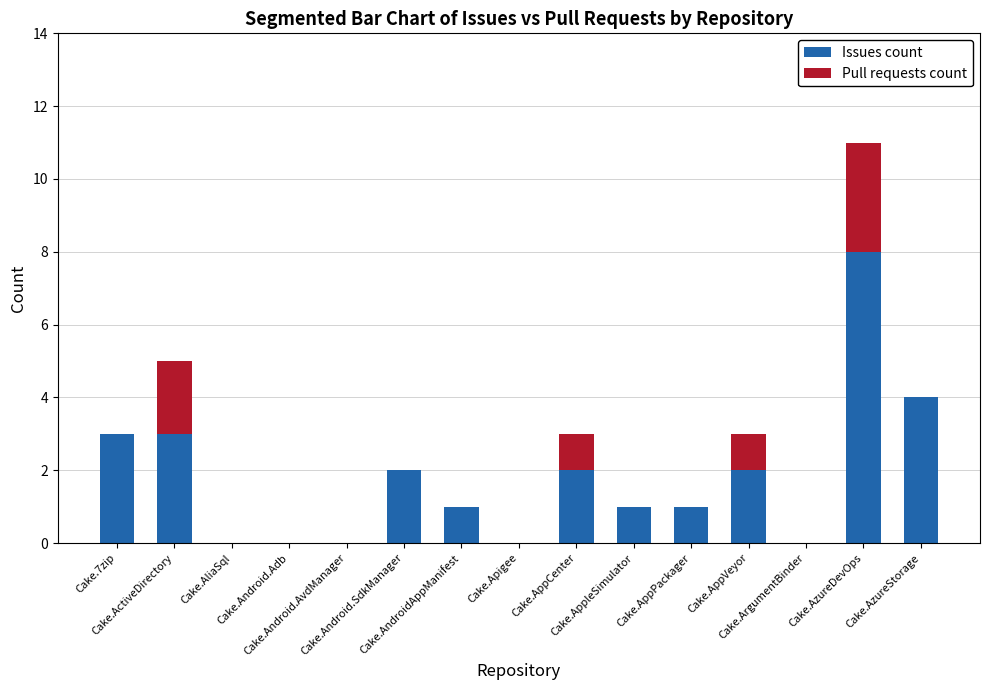

What is the sum of all Issues count values?

27